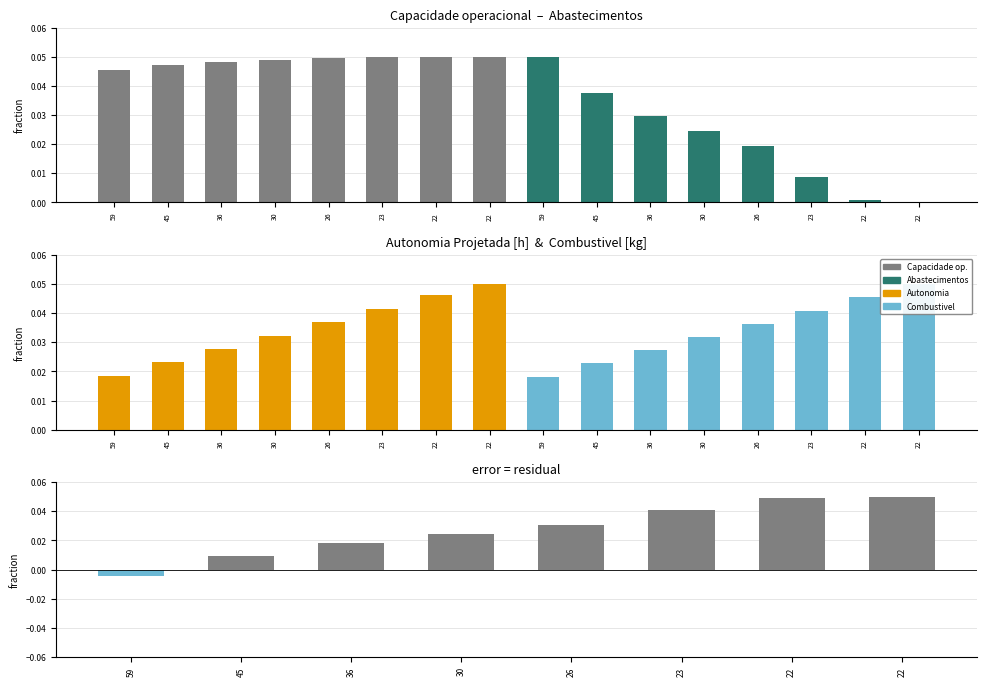

The Abastecimentos series shows 0.0 at 36. True or false?

False